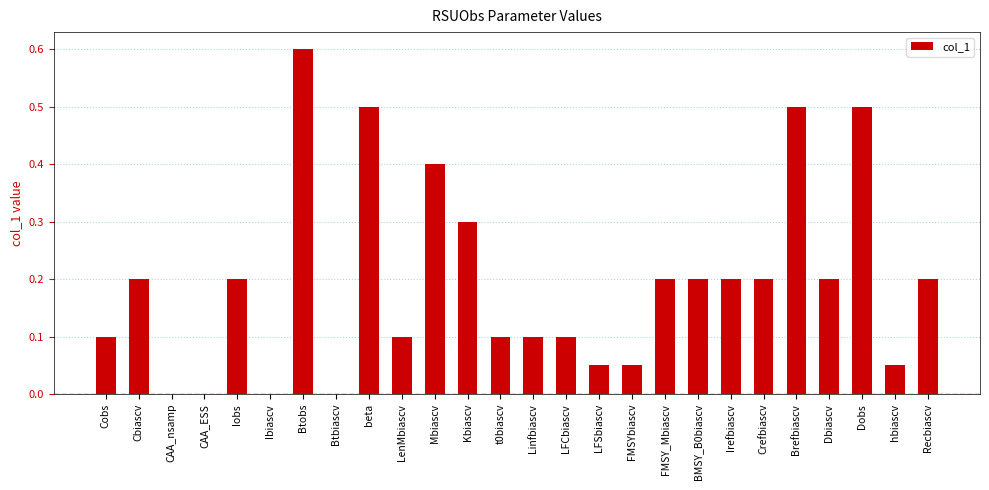

How many distinct data groups are displayed?

1